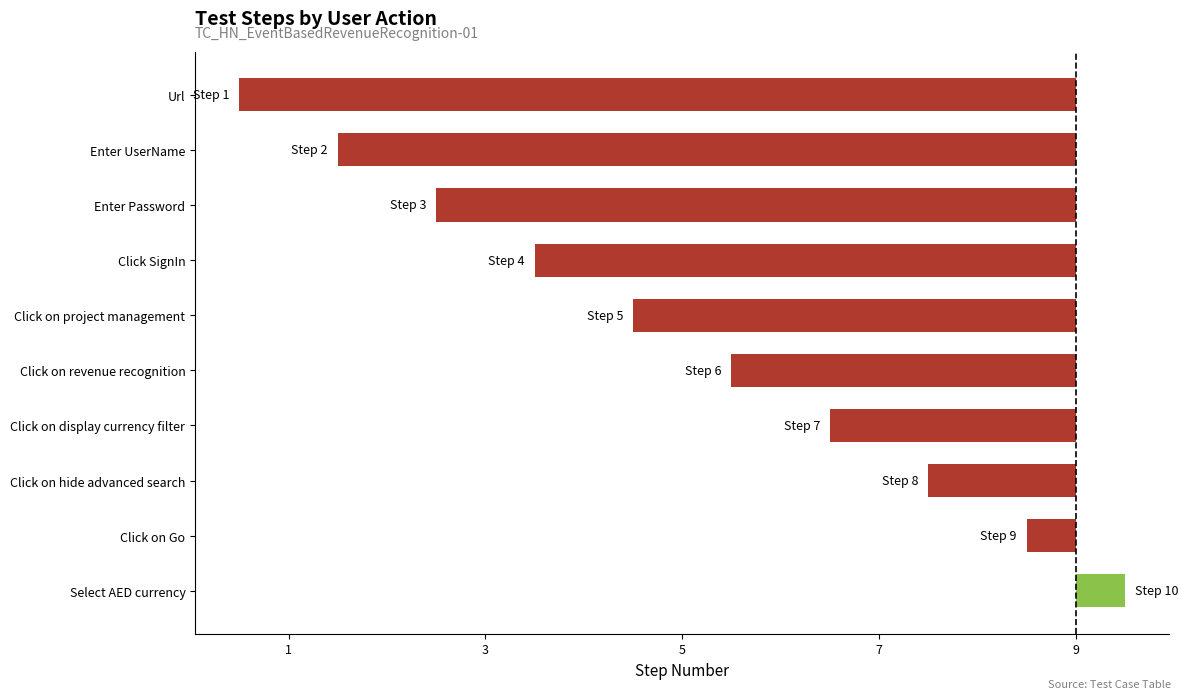

List the labels in order of value, largest first.

Select AED currency, Click on Go, Click on hide advanced search, Click on display currency filter, Click on revenue recognition, Click on project management, Click SignIn, Enter Password, Enter UserName, Url